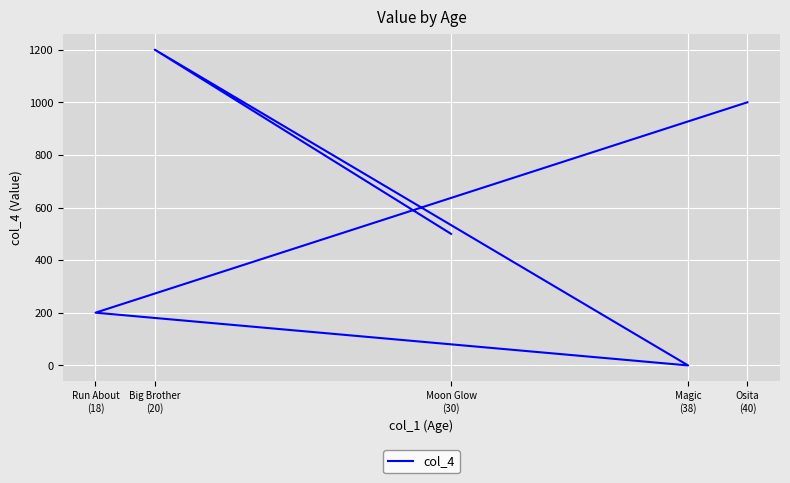

How many lines are shown in the chart?

1